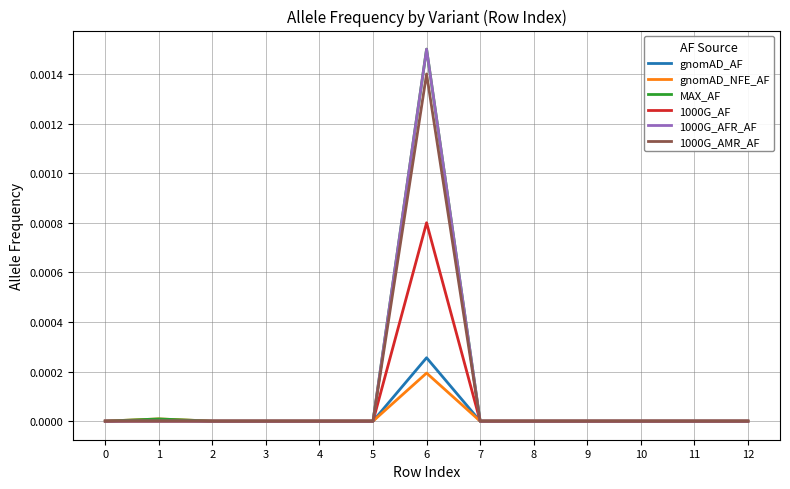

True or false: 1000G_AF has a value of 0.0 at 5.

True